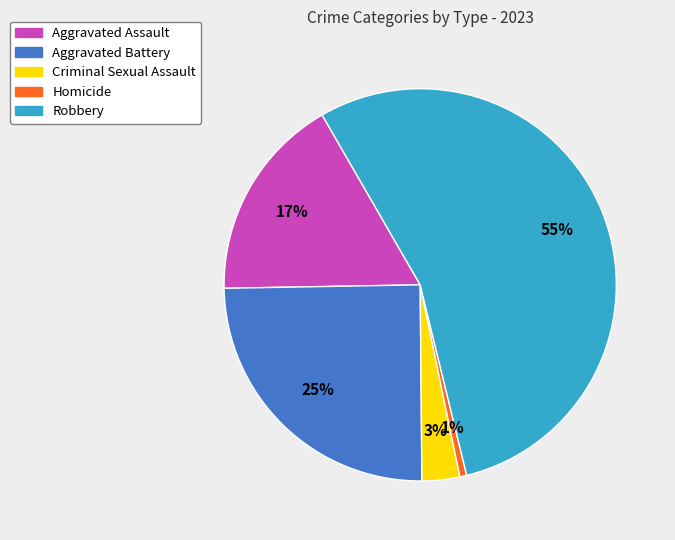

To the nearest percent, what is the average slice percentage?

20%